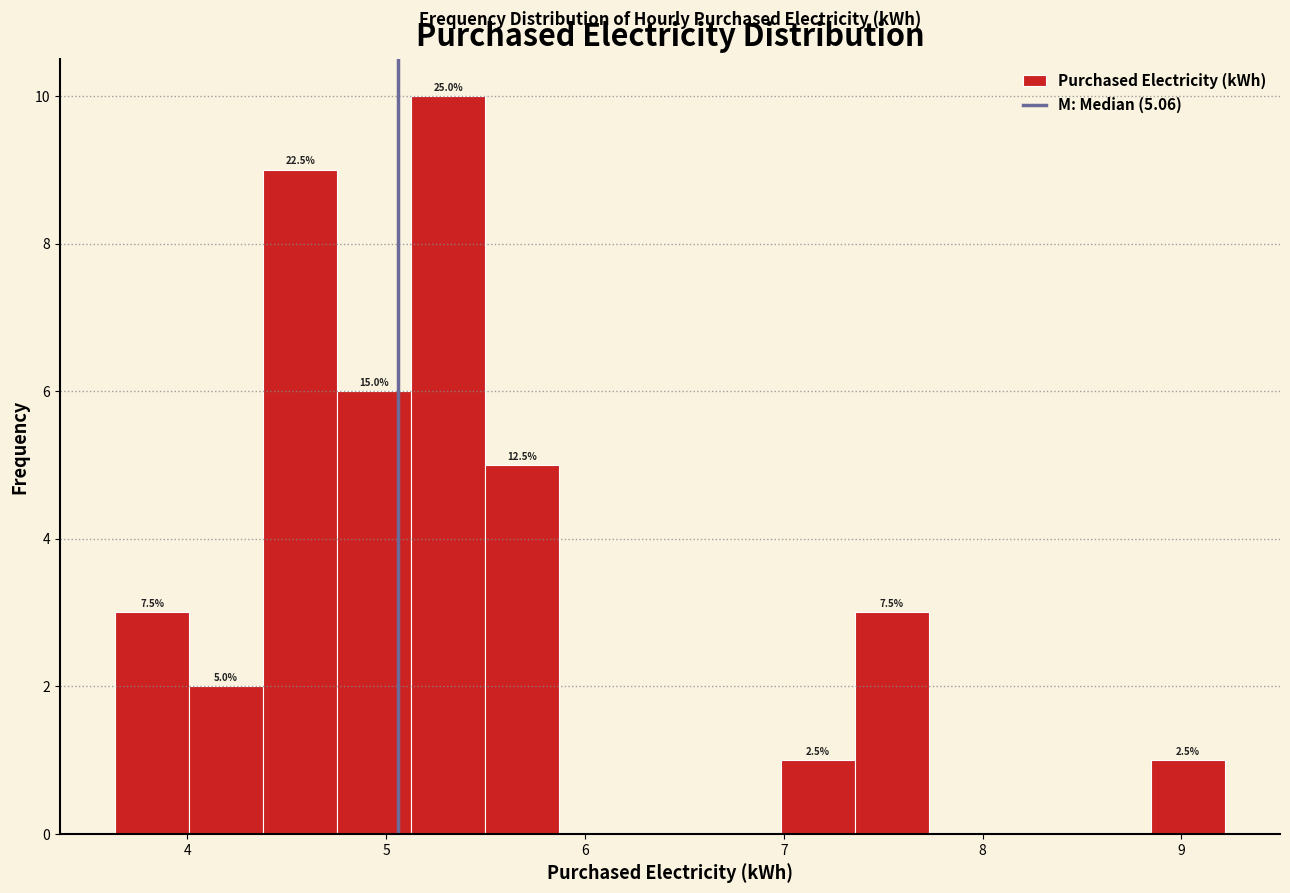

Around what value on the x-axis is the tallest bar? Give the approximate position of its centre, as read against the axis.

5.3